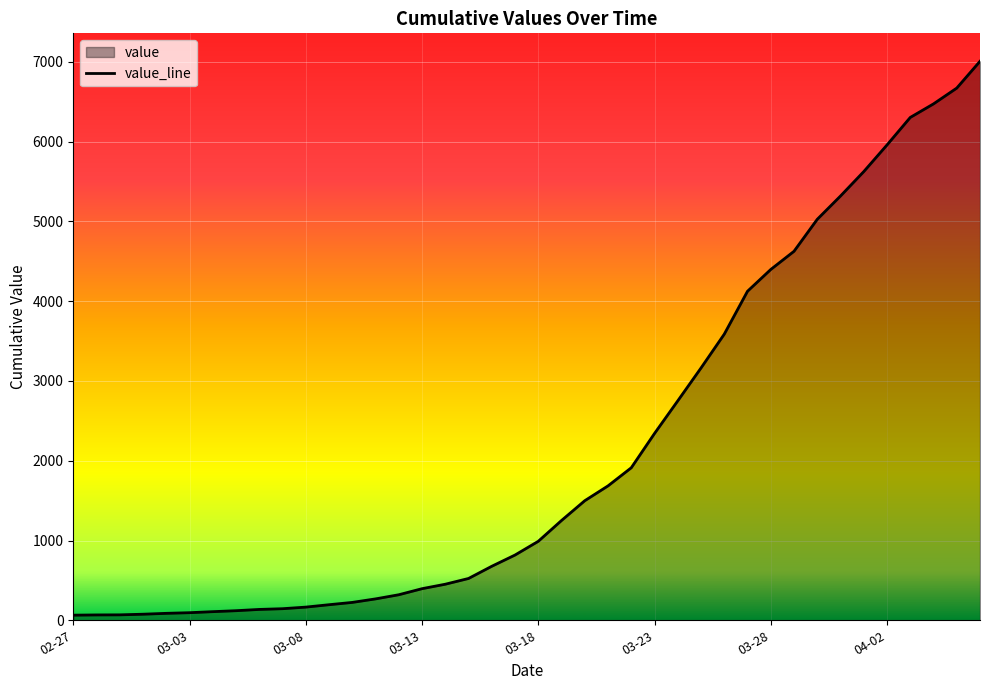

The chart shows a value of 3058 at 31. True or false?

False